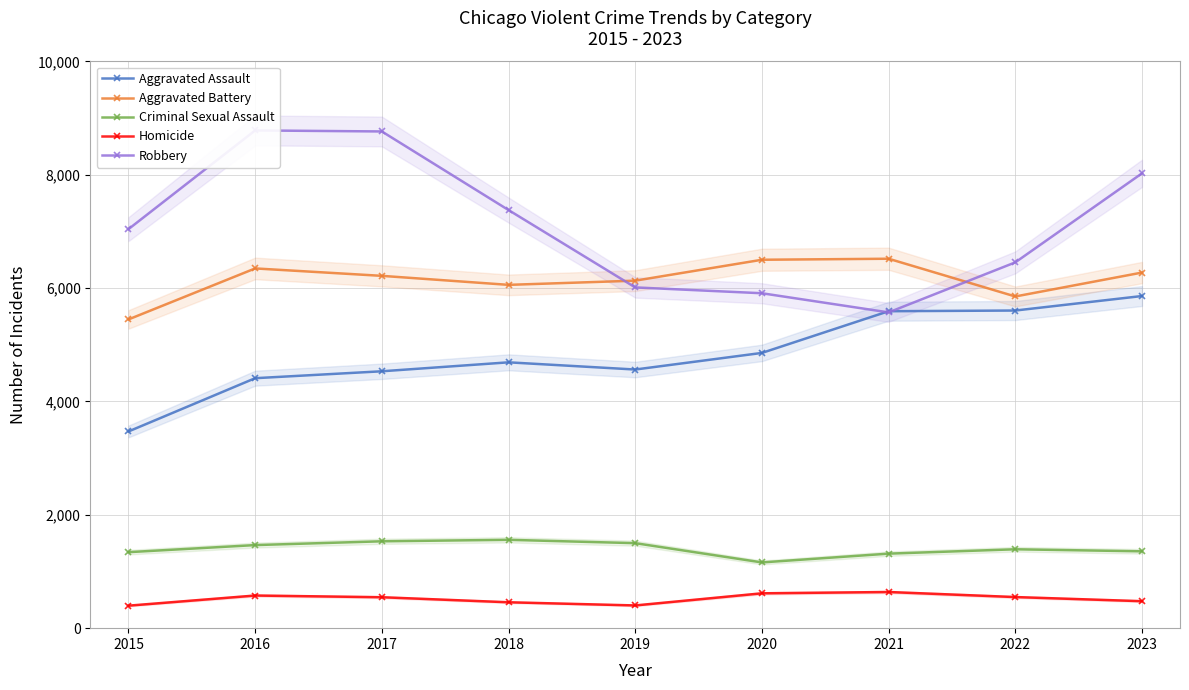

True or false: Homicide has more than 2 points higher than both neighbors.

False